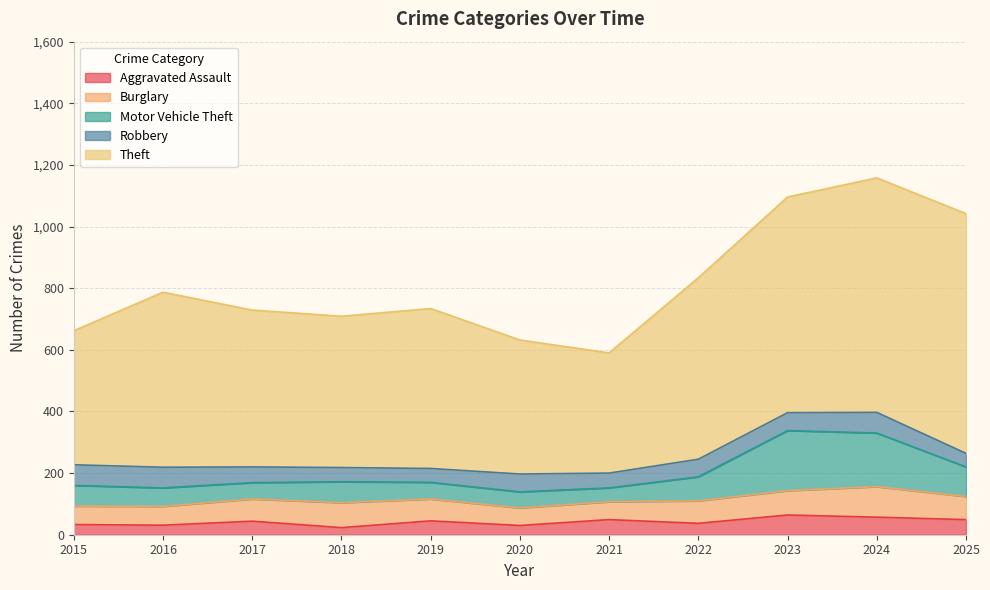

What is the difference between the second highest and minimum values in the Motor Vehicle Theft series?

129